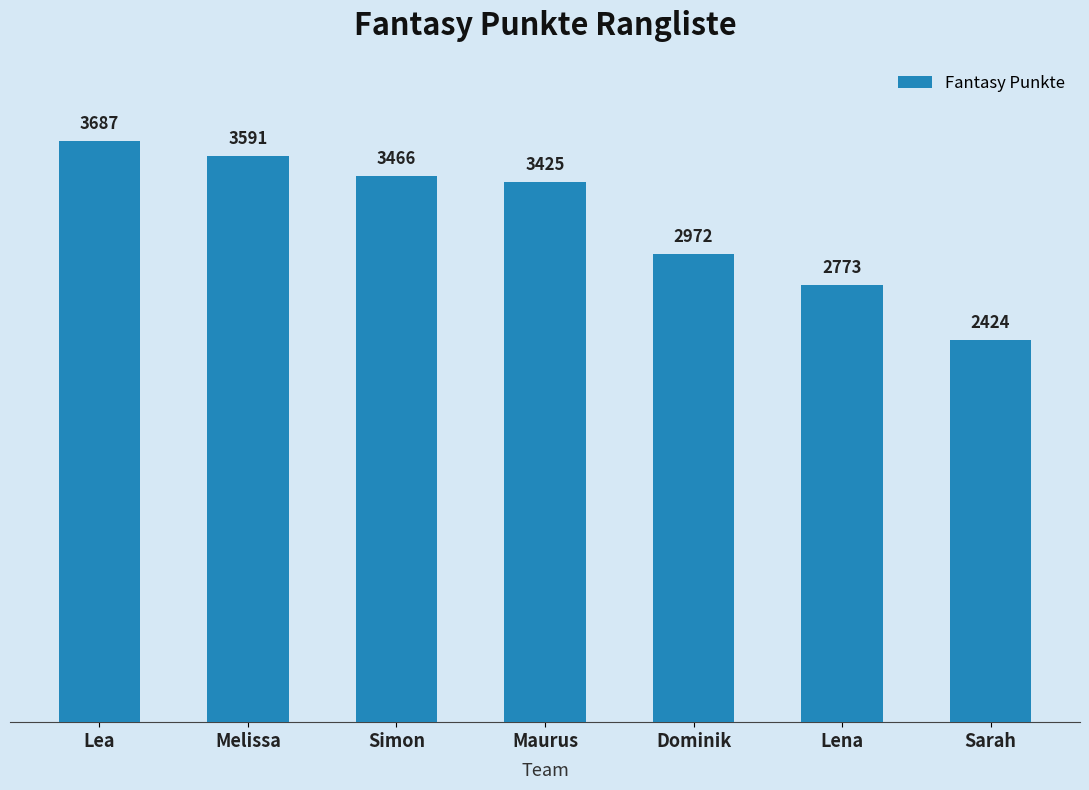

Rank the categories by value from lowest to highest.

Sarah, Lena, Dominik, Maurus, Simon, Melissa, Lea